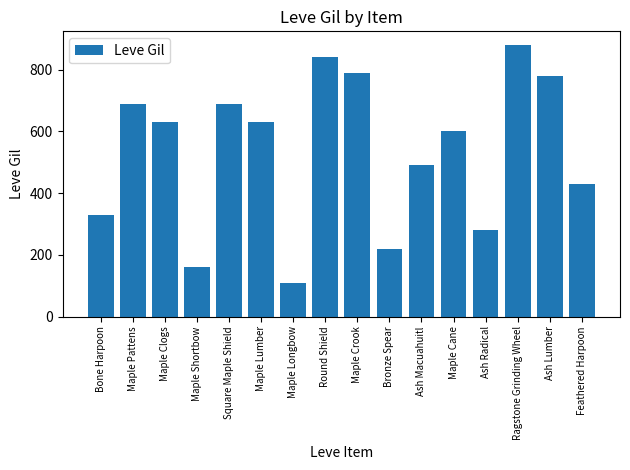

What is the difference between the maximum and second lowest values?

720